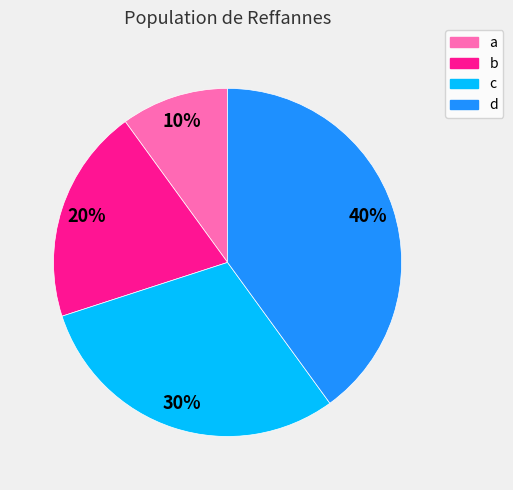

Is there any slice that represents more than half of the pie?

No